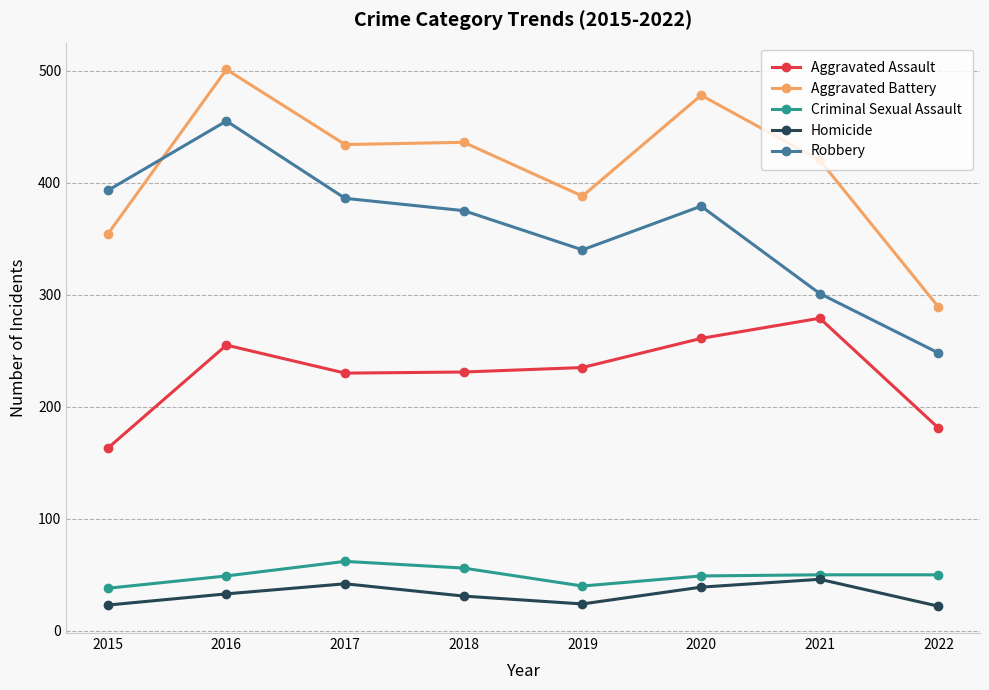

True or false: Criminal Sexual Assault has a value of 50 at 2022.

True